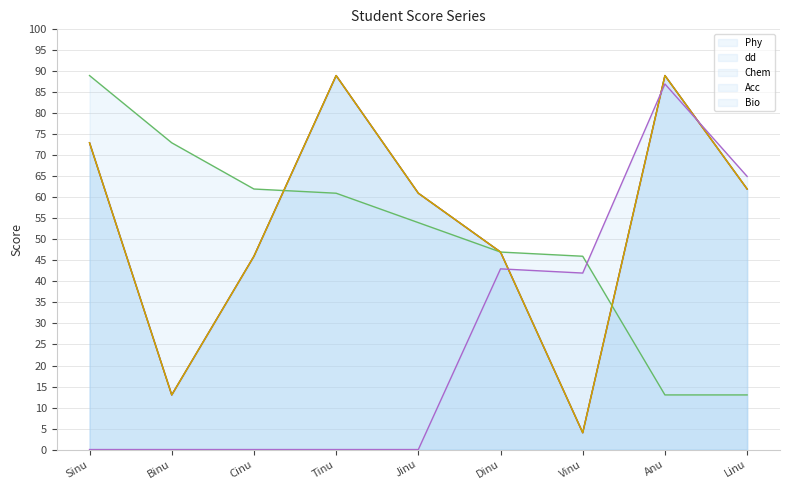

How many categories are shown in the chart?

9